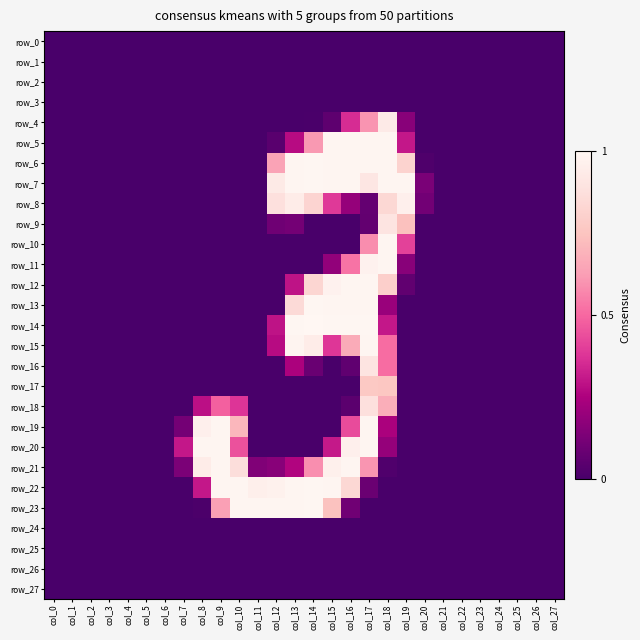

Rank the categories by row_10 value from highest to lowest.

col_18, col_17, col_19, col_0, col_1, col_2, col_3, col_4, col_5, col_6, col_7, col_8, col_9, col_10, col_11, col_12, col_13, col_14, col_15, col_16, col_20, col_21, col_22, col_23, col_24, col_25, col_26, col_27